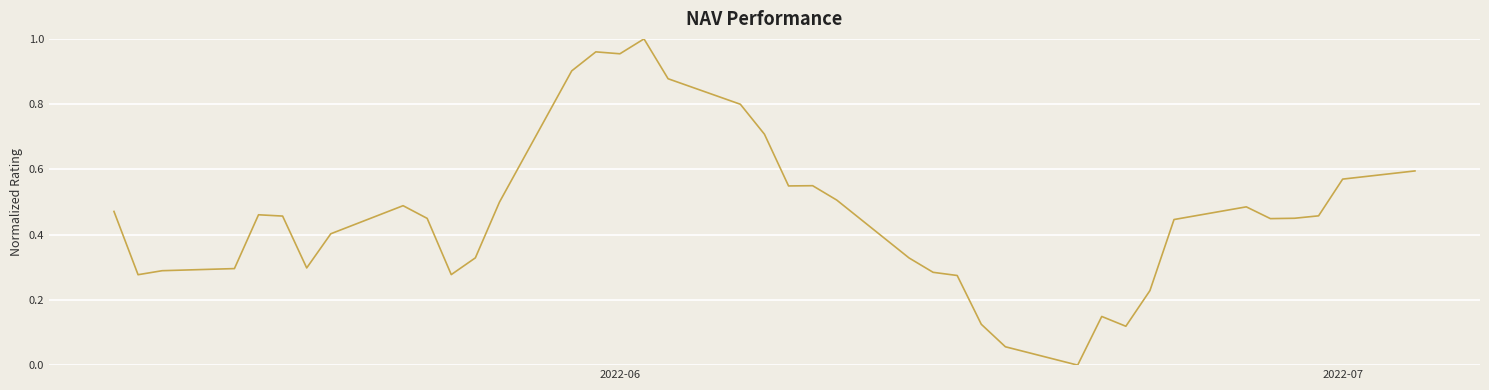

How many interior local peaks (higher than both neighbors) does the data have?

7